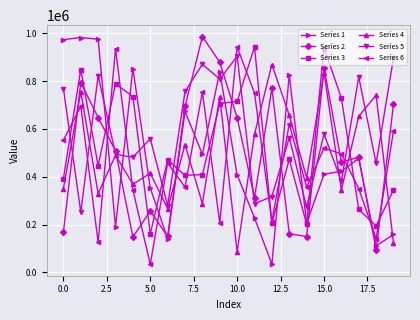

What is the maximum value shown in the chart?

986510